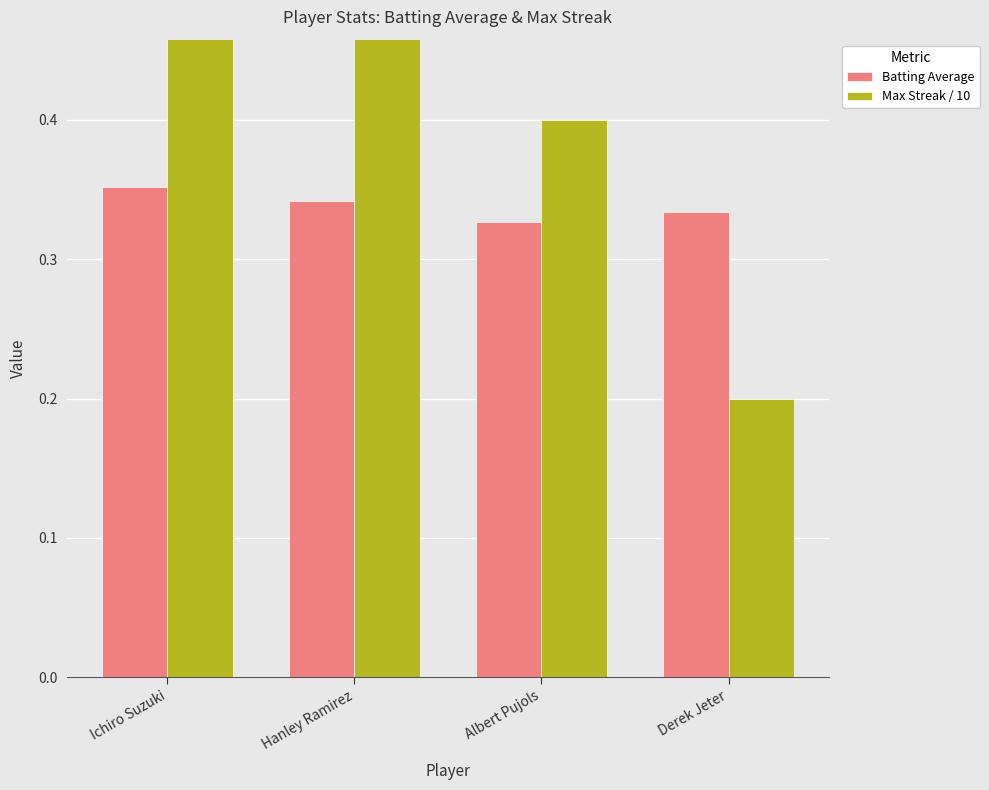

How many Batting Average values are between 0 and 1?

4